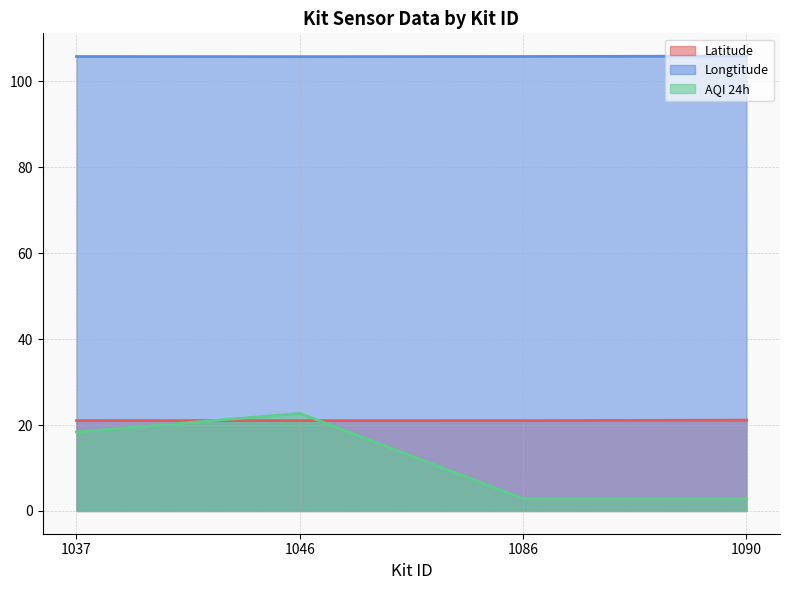

At which category is the sum across all series the highest?

1046